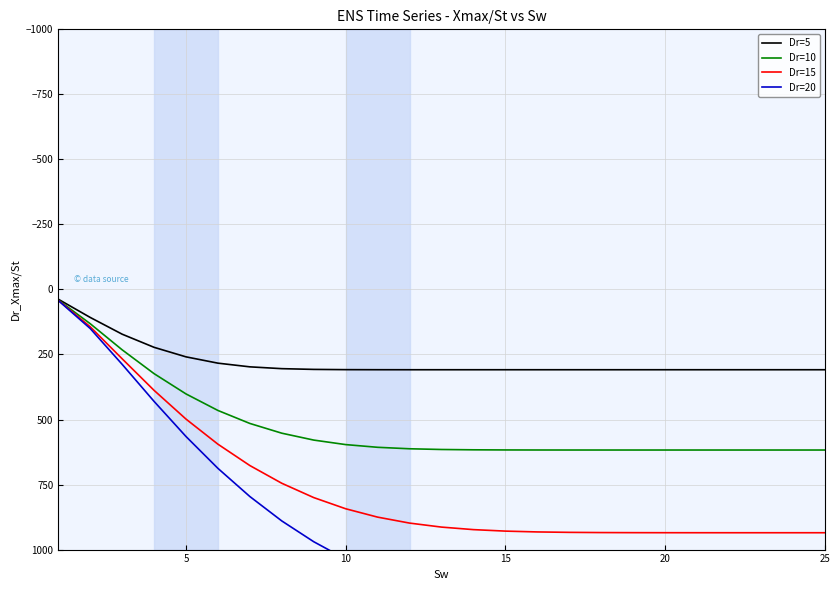

What is the maximum value for Dr=5?

308.6